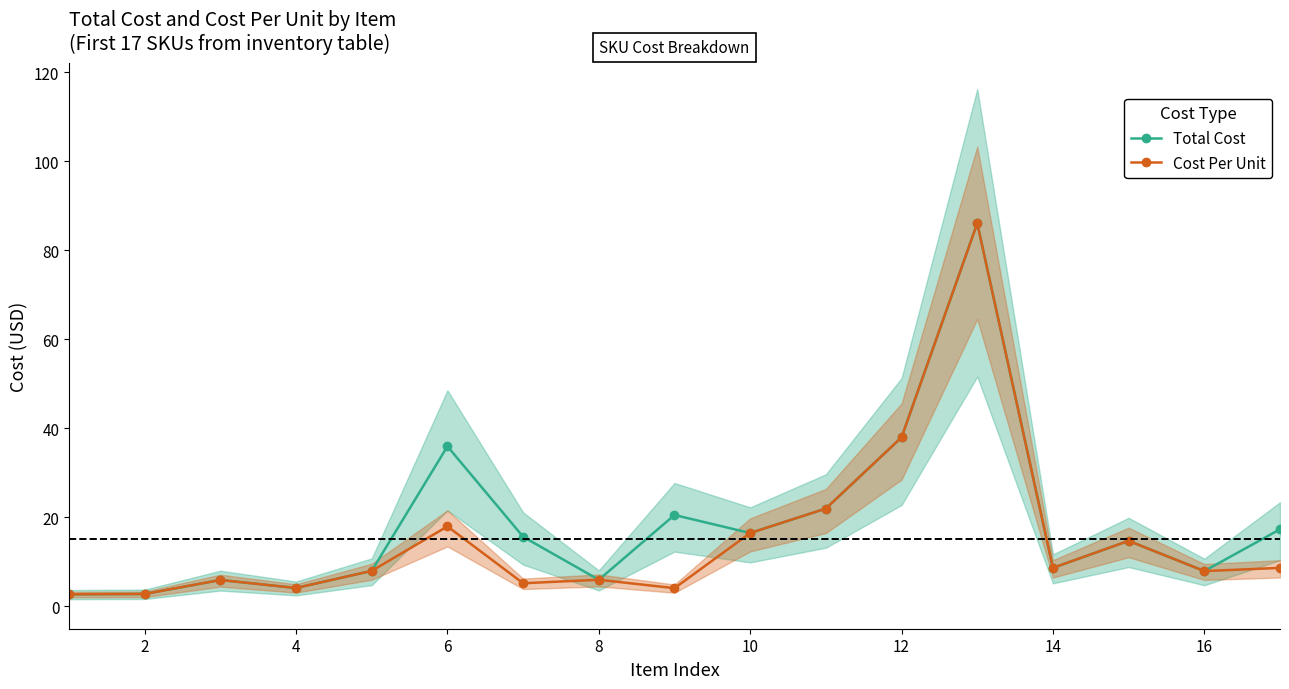

At which label does Total Cost first exceed 14?

6